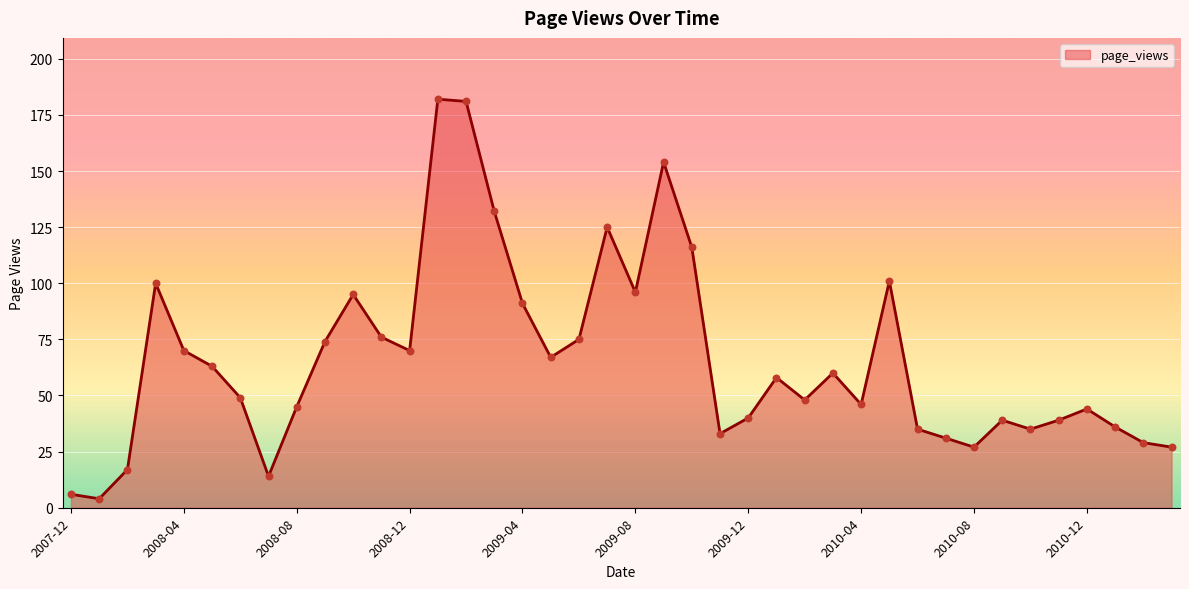

What is the maximum value shown in the chart?

182